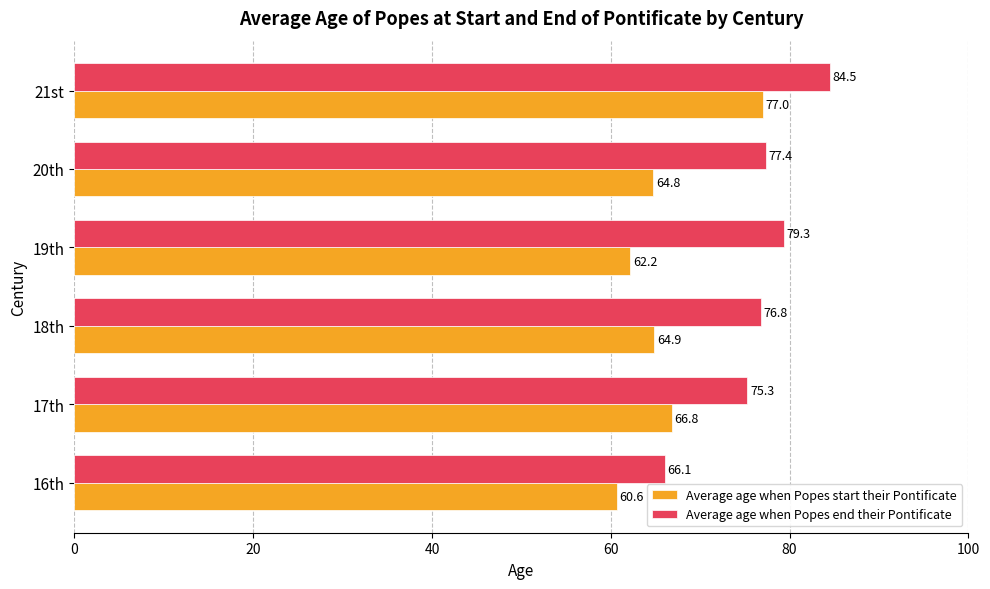

Which series has the largest total across all categories?

Average age when Popes end their Pontificate